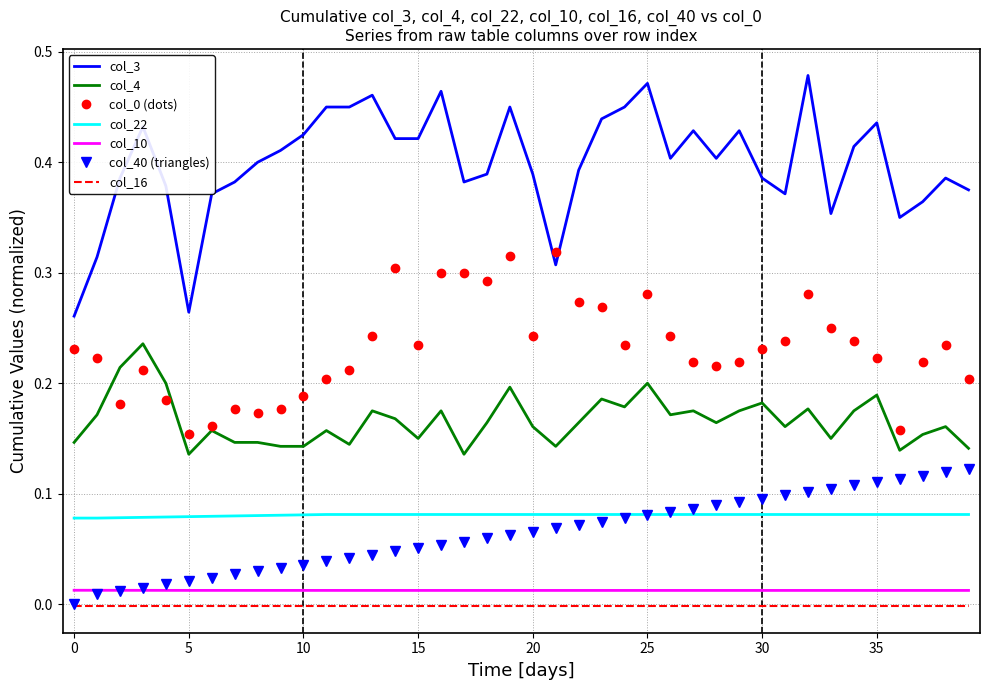

True or false: col_10 and col_4 intersect in this chart.

False